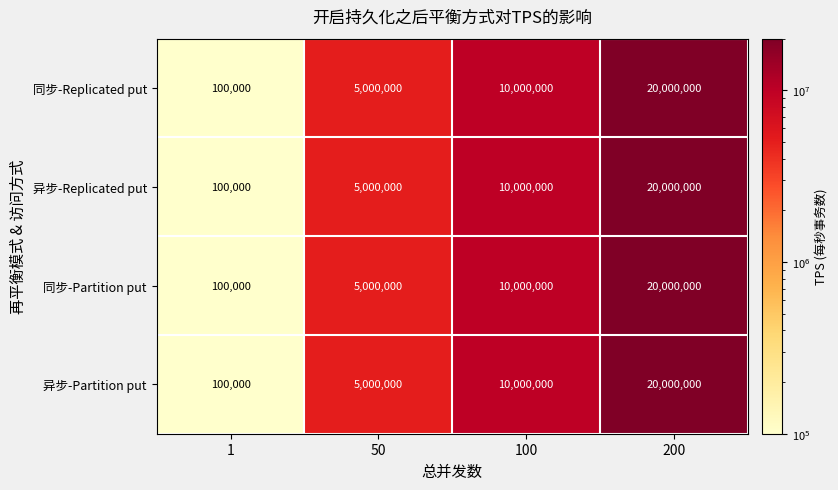

What is the sum of the 异步-Partition put values at 1 and 50?

5100000